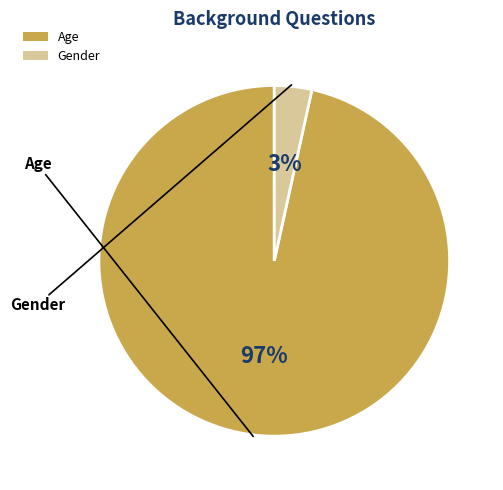

To the nearest percent, what is the combined percentage of Gender and Age?

100%